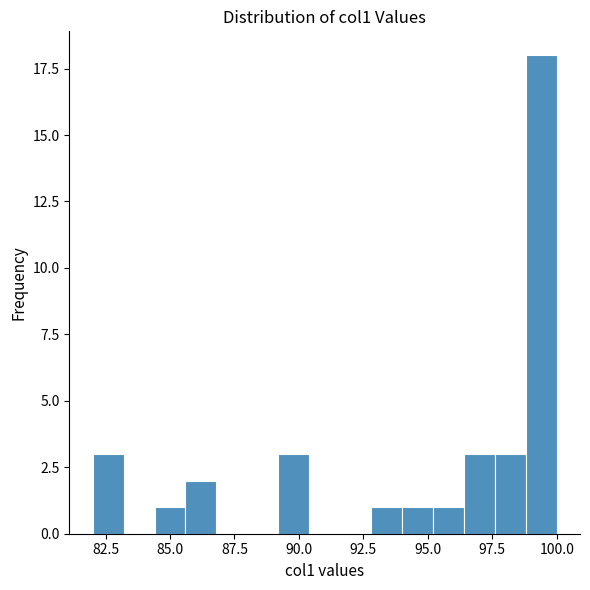

Around what value on the x-axis is the tallest bar? Give the approximate position of its centre, as read against the axis.

99.5